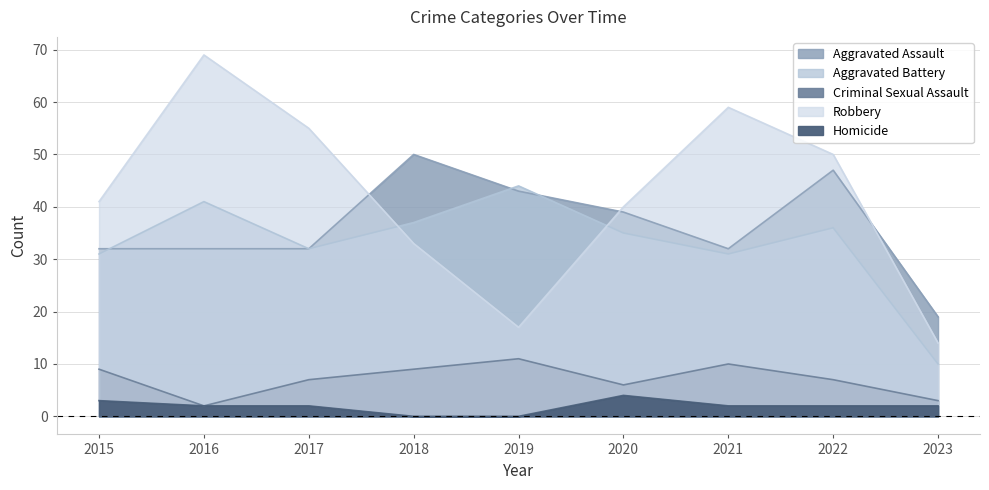

What is the difference between the maximum and minimum values in the Aggravated Assault series?

31